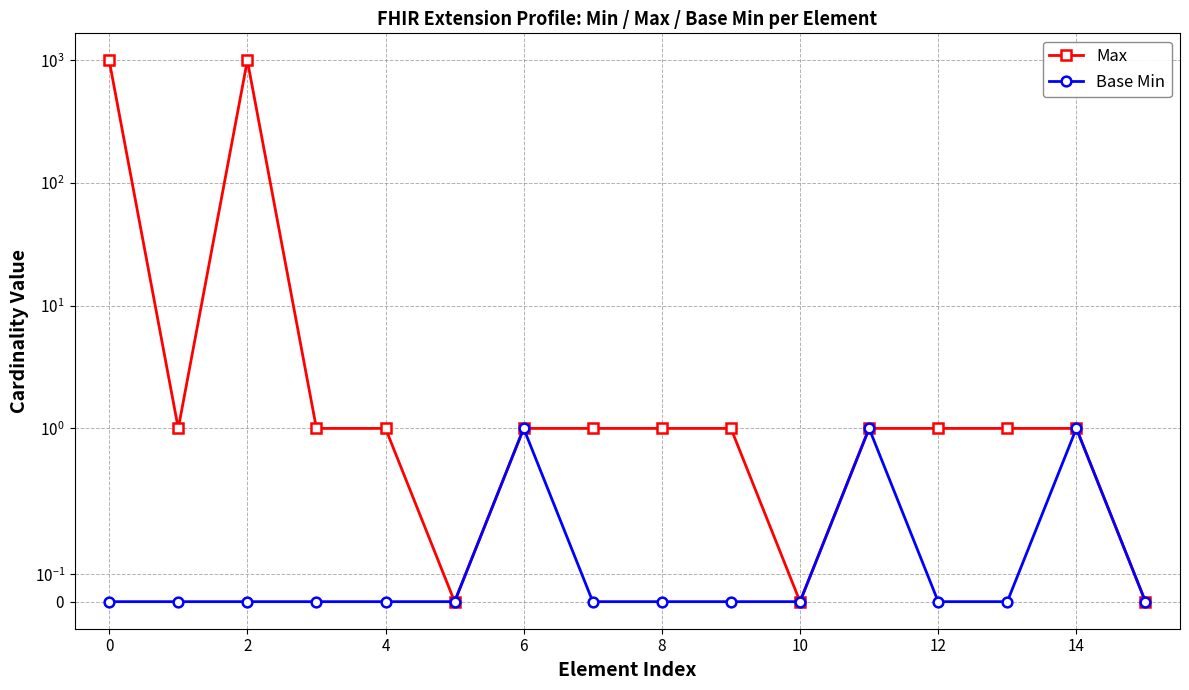

True or false: Max and Base Min intersect in this chart.

False